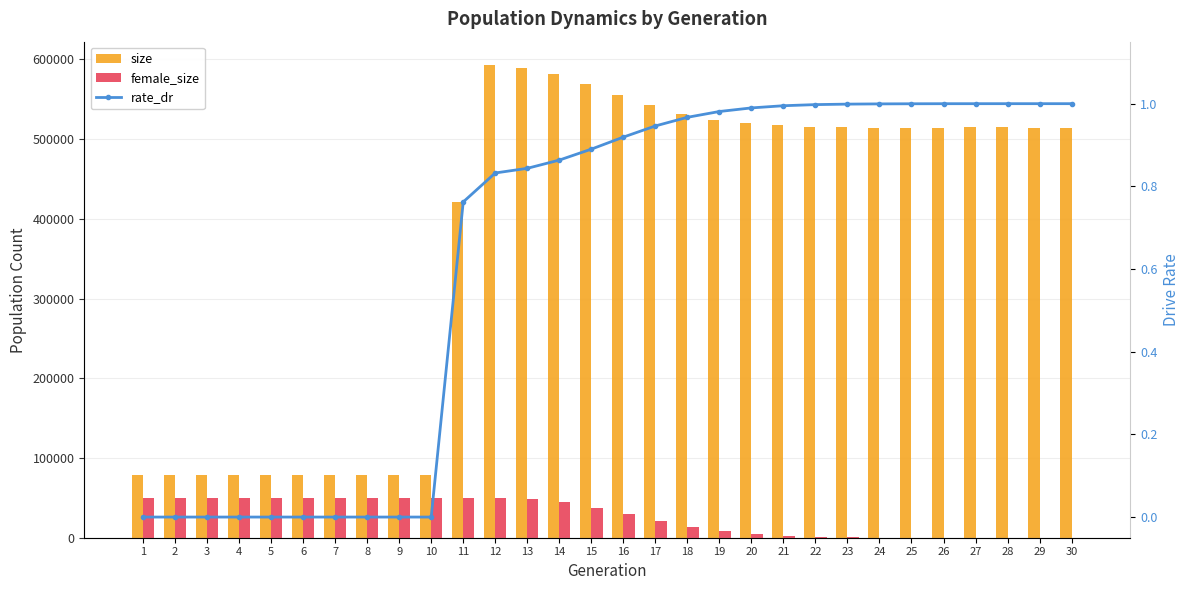

What is the difference between the second highest and minimum values in the size series?

511424.0